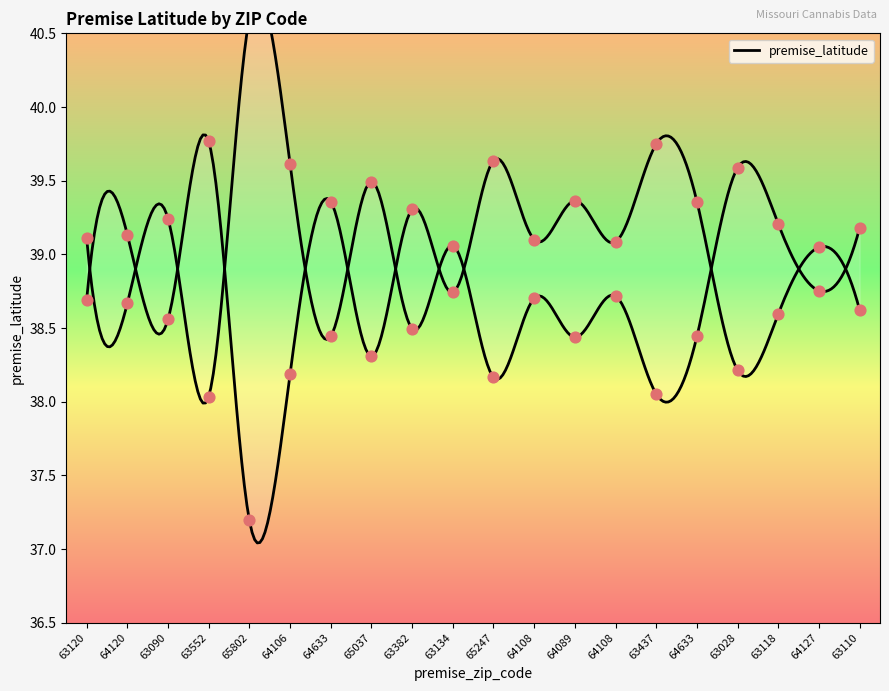

Approximately how many times larger is the value at 64633 compared to 64633?

1.0